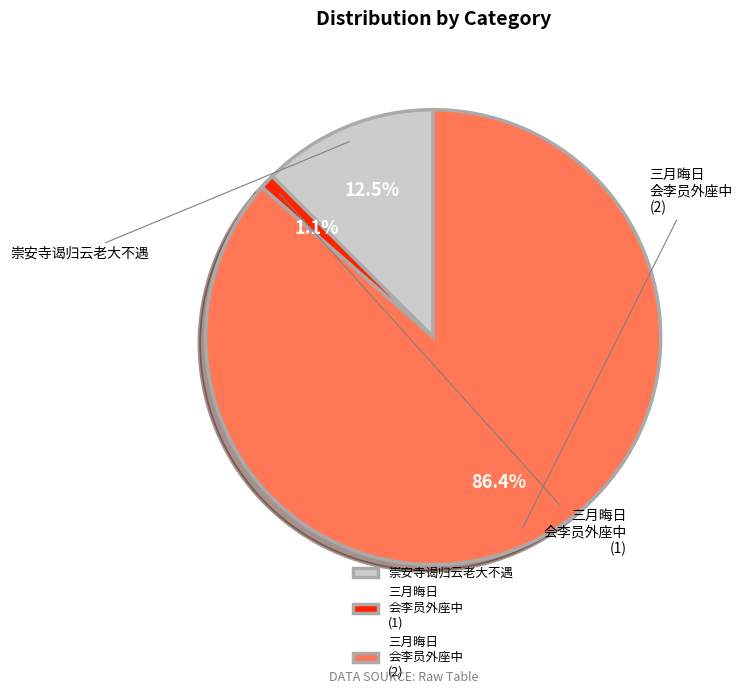

How much of the chart is everything except 崇安寺谒归云老大不遇?

87.5%